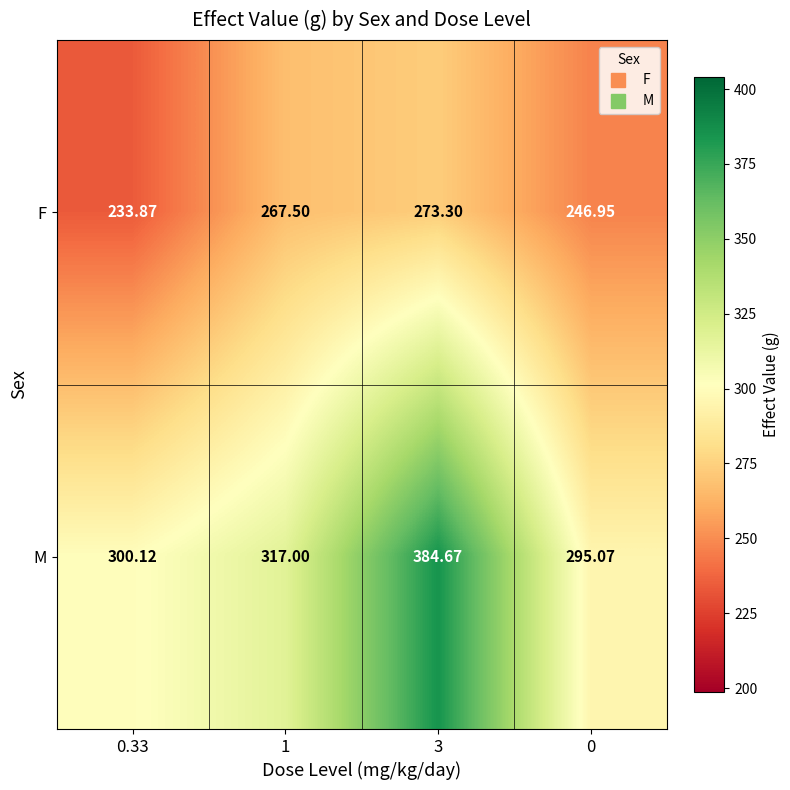

Is the value of M at 1 greater than the value of F at 0?

Yes